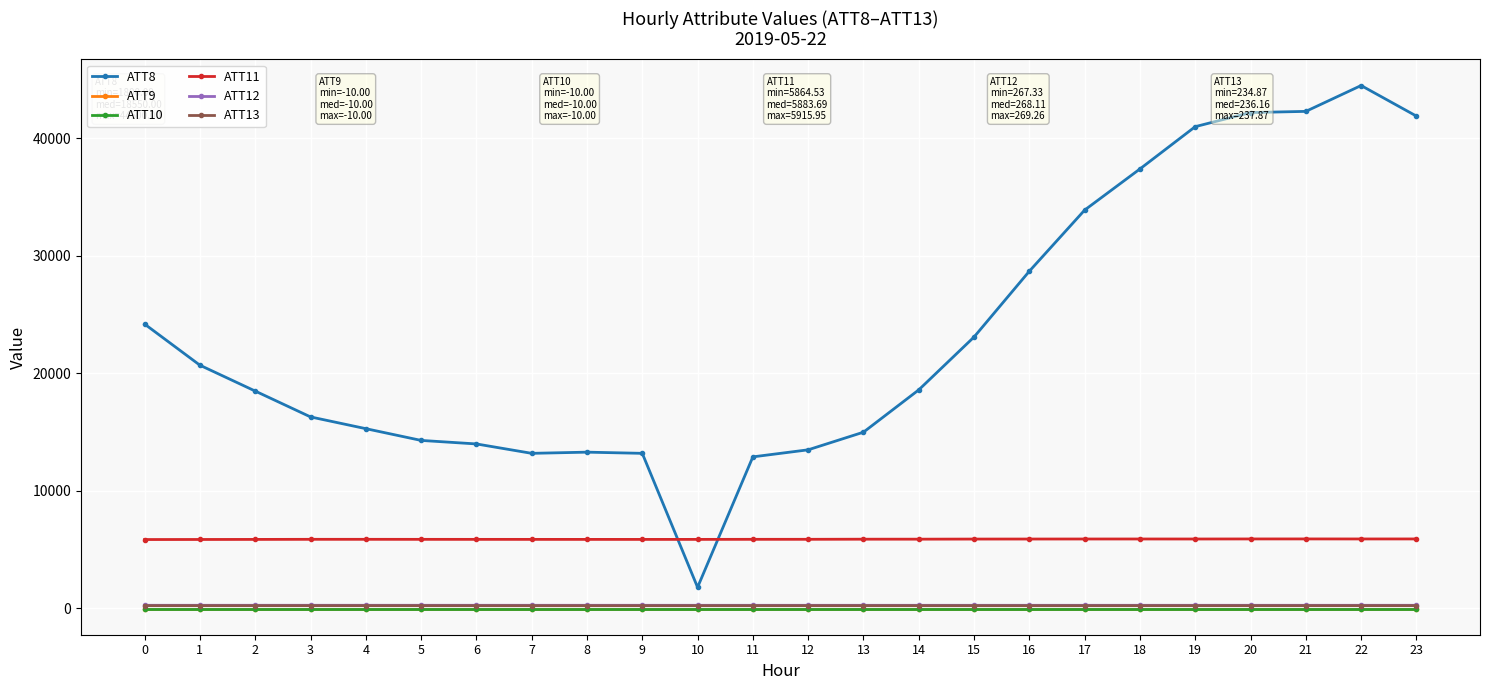

What is the value of the ATT8 point at the 14th from the left?

15000.0